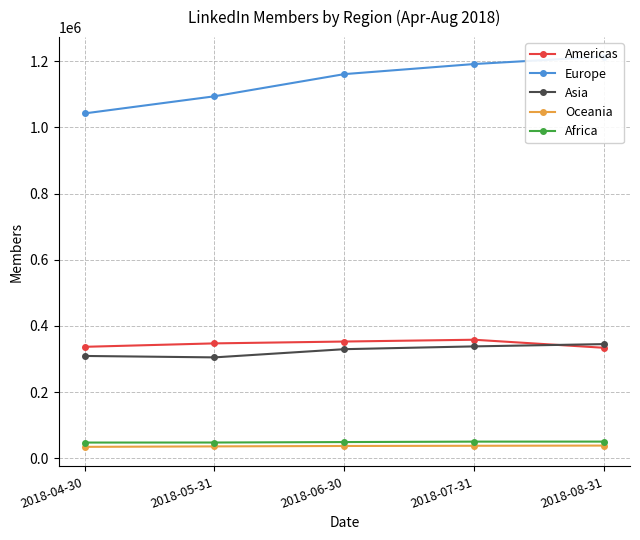

At which label is Asia closest to 325135?

2018-06-30